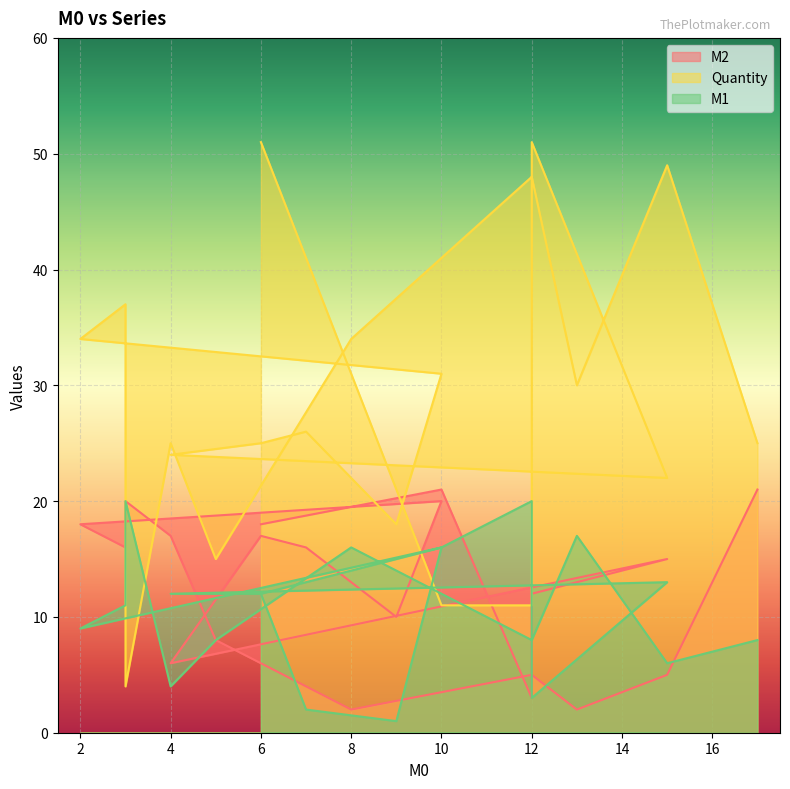

What are all the series names shown in the legend?

M2, Quantity, M1